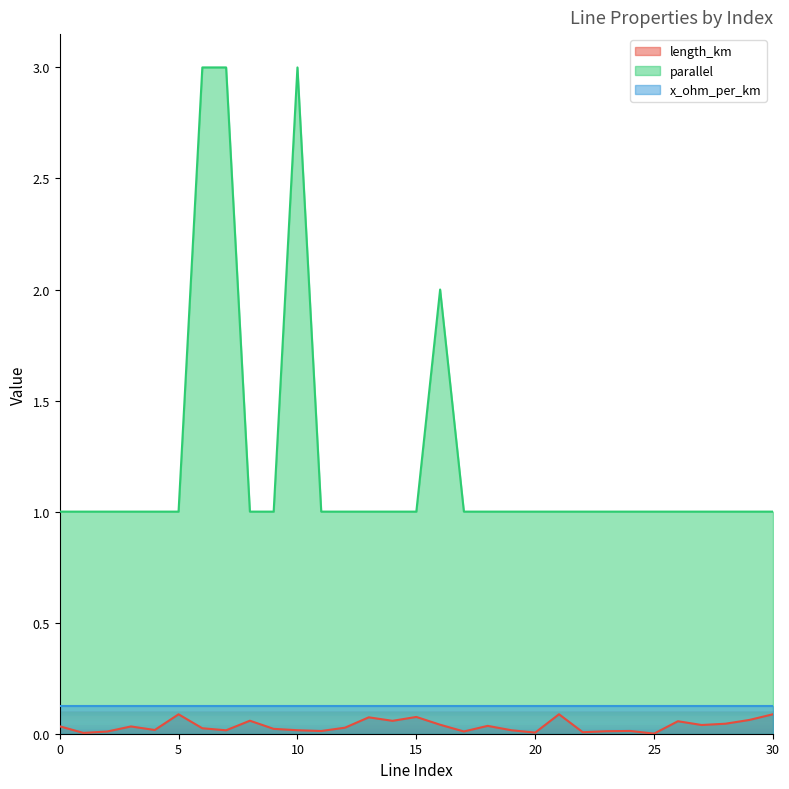

Which series has the largest total across all categories?

parallel